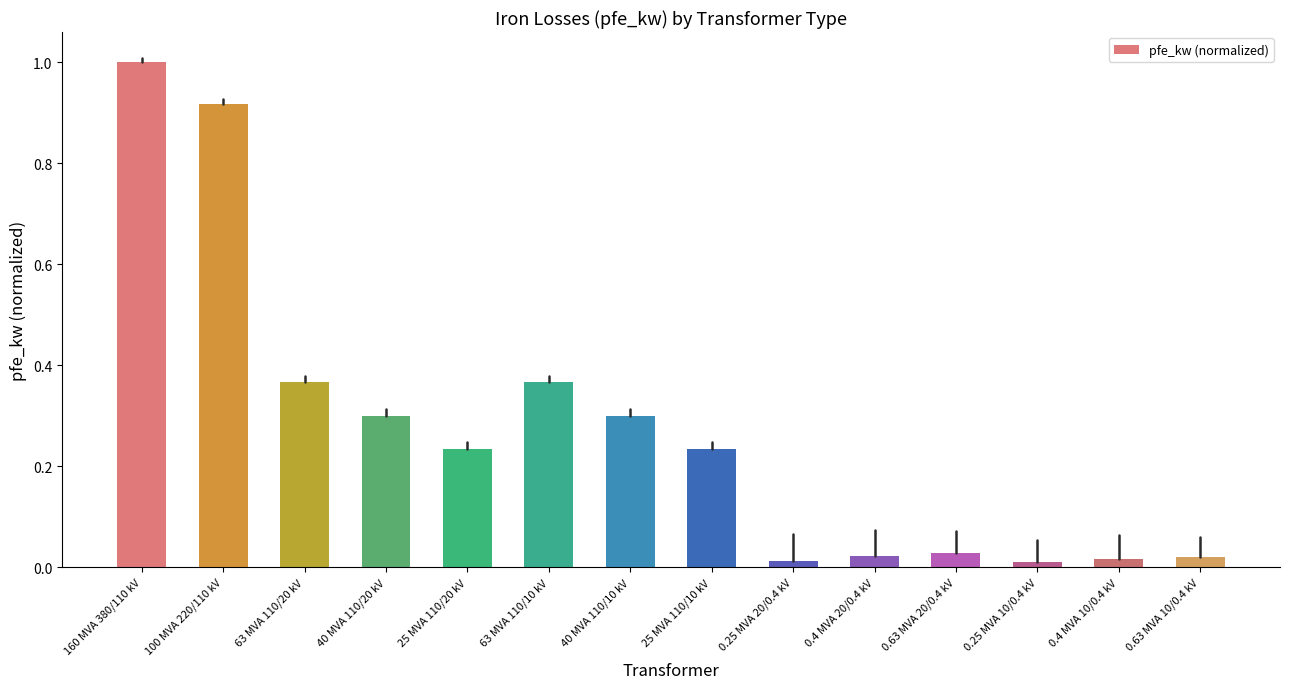

What is the difference between the maximum and minimum values?

1.0